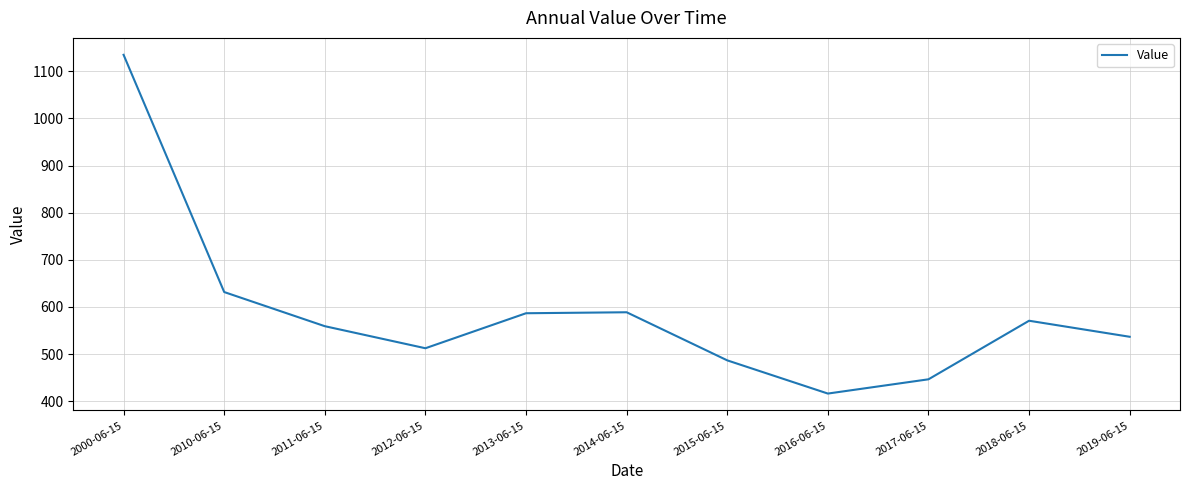

What is the greatest value displayed?

1134.9